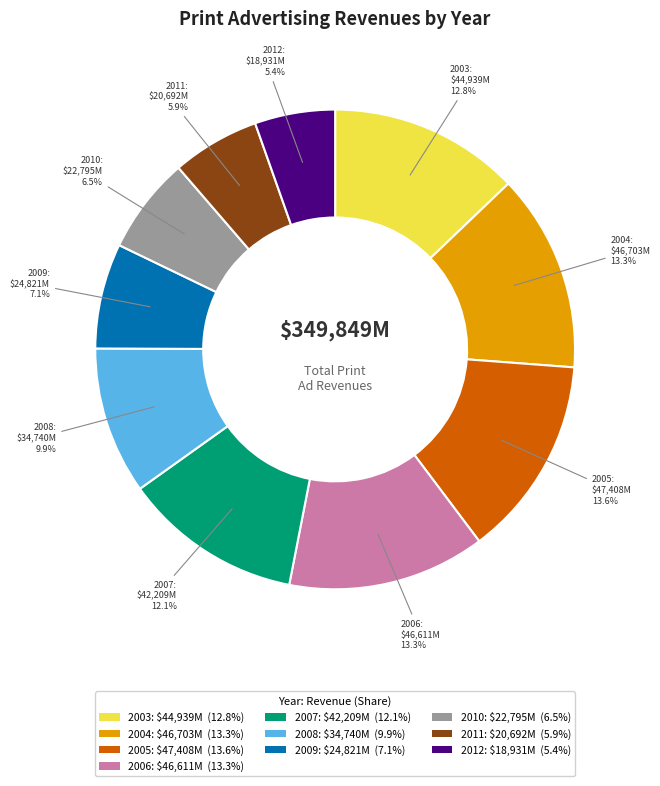

Is there any slice that represents more than half of the pie?

No